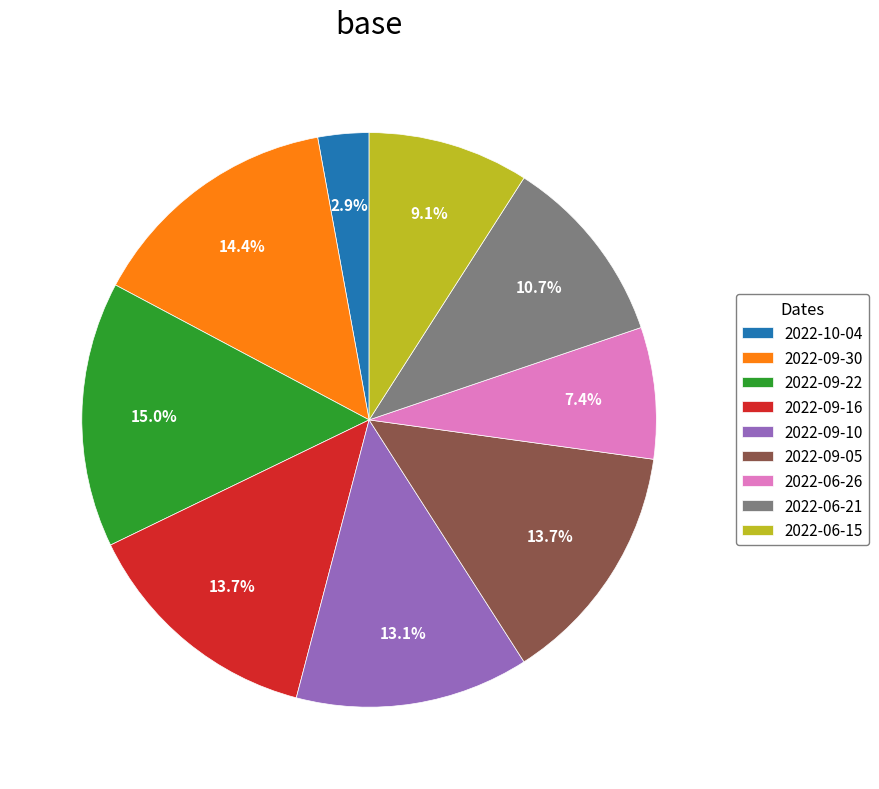

Count the number of slices in the pie.

9